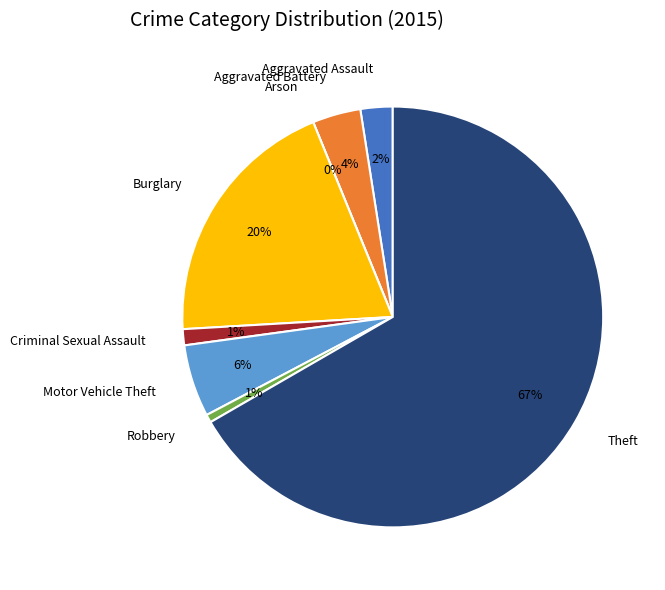

What is the largest slice in the pie chart?

Theft